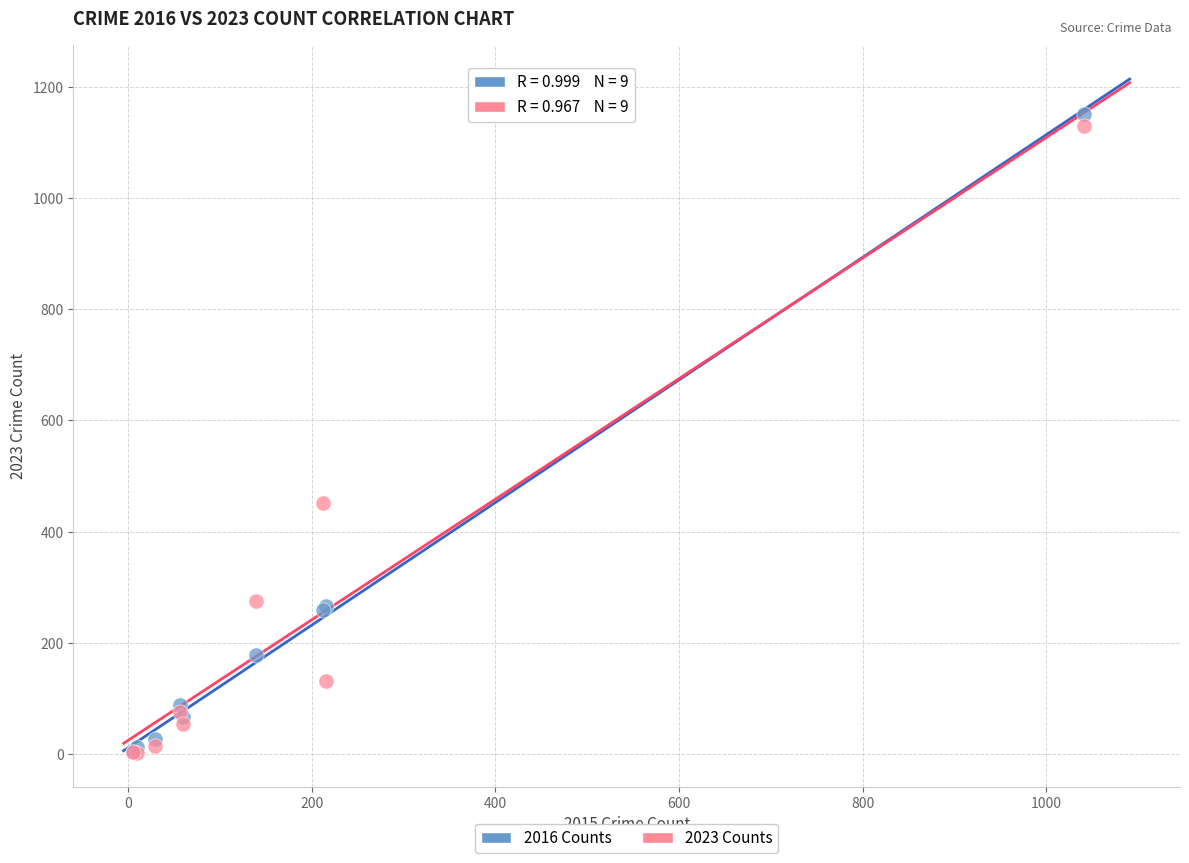

In the 2023 Counts series, what Y value is closest to 566?

451